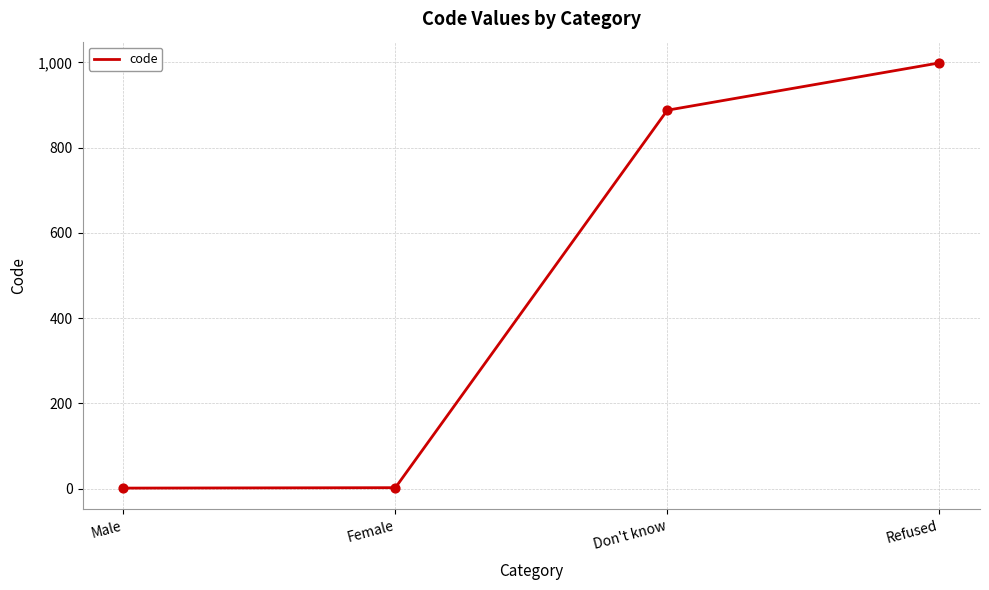

Between Male and Refused, which is larger?

Refused